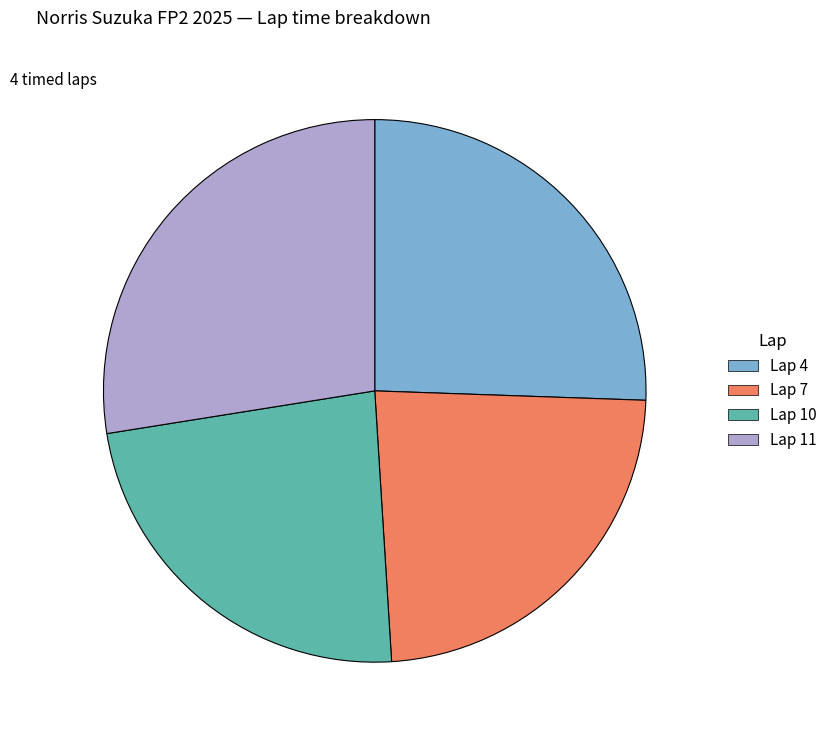

Do Lap 11 and Lap 10 together represent more than half of the pie?

Yes